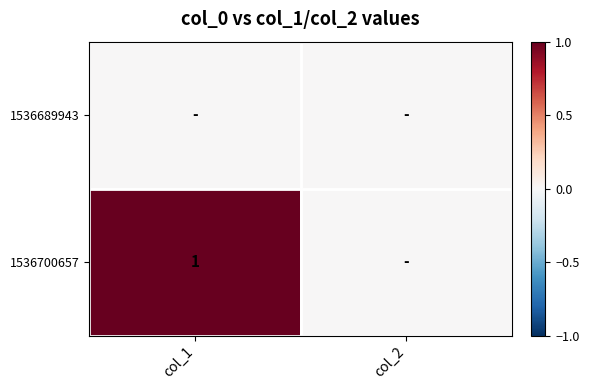

The value of 1536700657 at col_2 is 0. True or false?

False